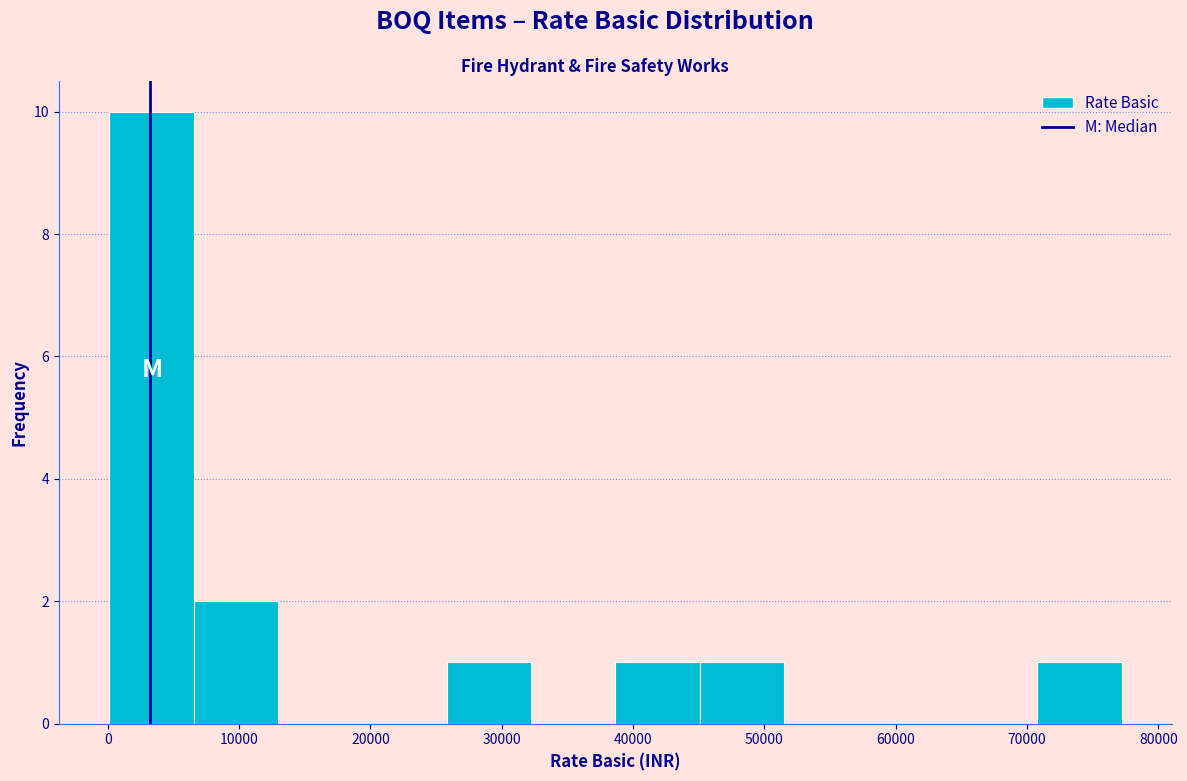

What is the height of the bar covering 26000 to 32000 on the x-axis? Neither the bar edges nor the heights are printed on the chart, so give them approximately, as read against the axes.

1